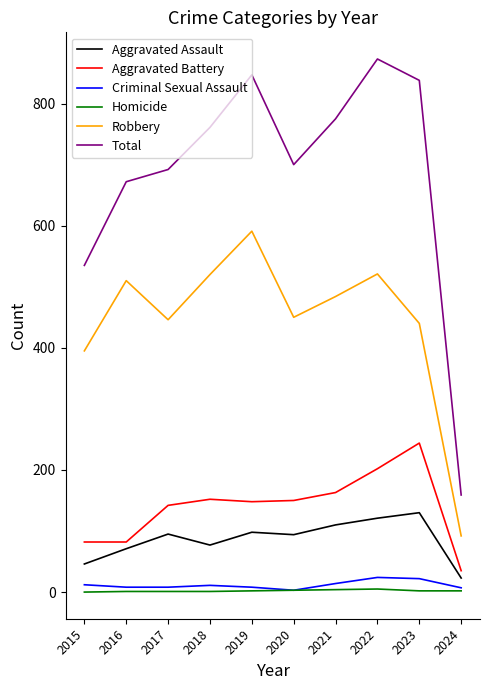

True or false: Aggravated Battery has a value of 209 at 2020.

False